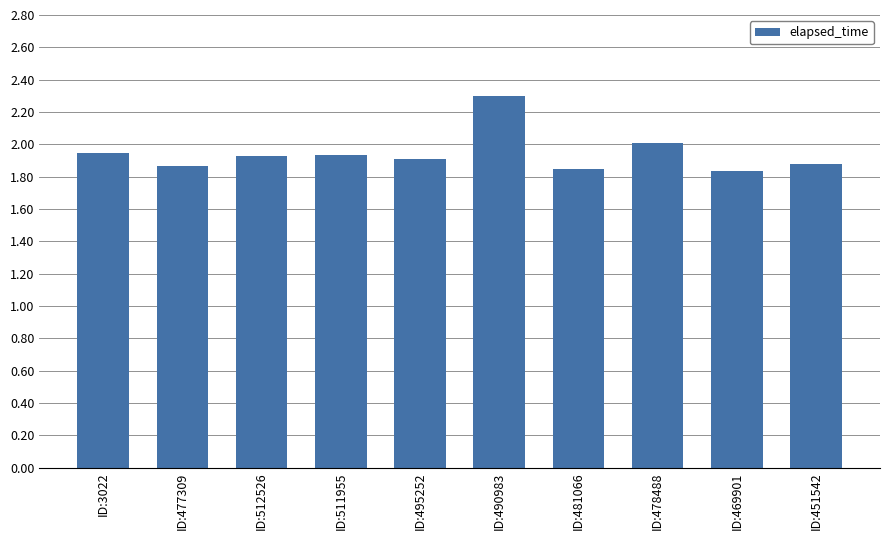

What is the change in value from ID:511955 to ID:481066?

-0.1